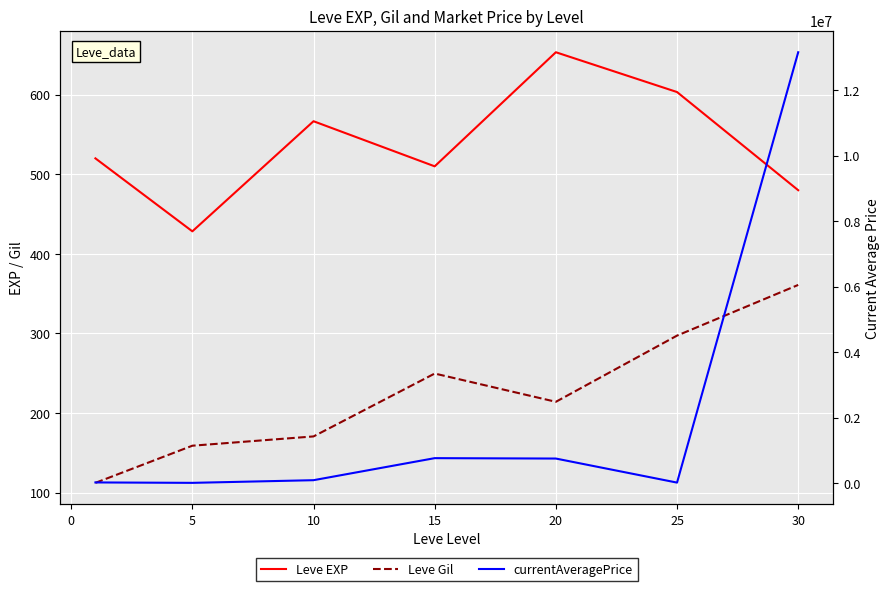

Is the value of currentAveragePrice at 10 greater than the value of Leve EXP at −5?

Yes